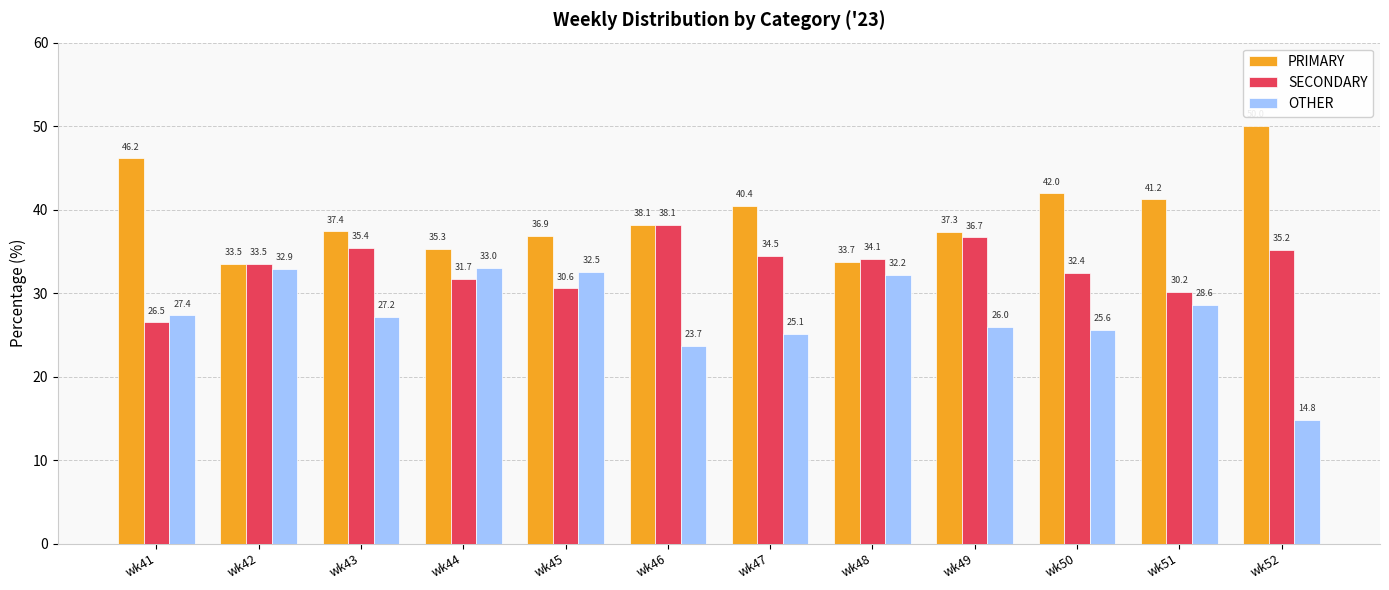

The PRIMARY series shows 40.4 at wk47. True or false?

True